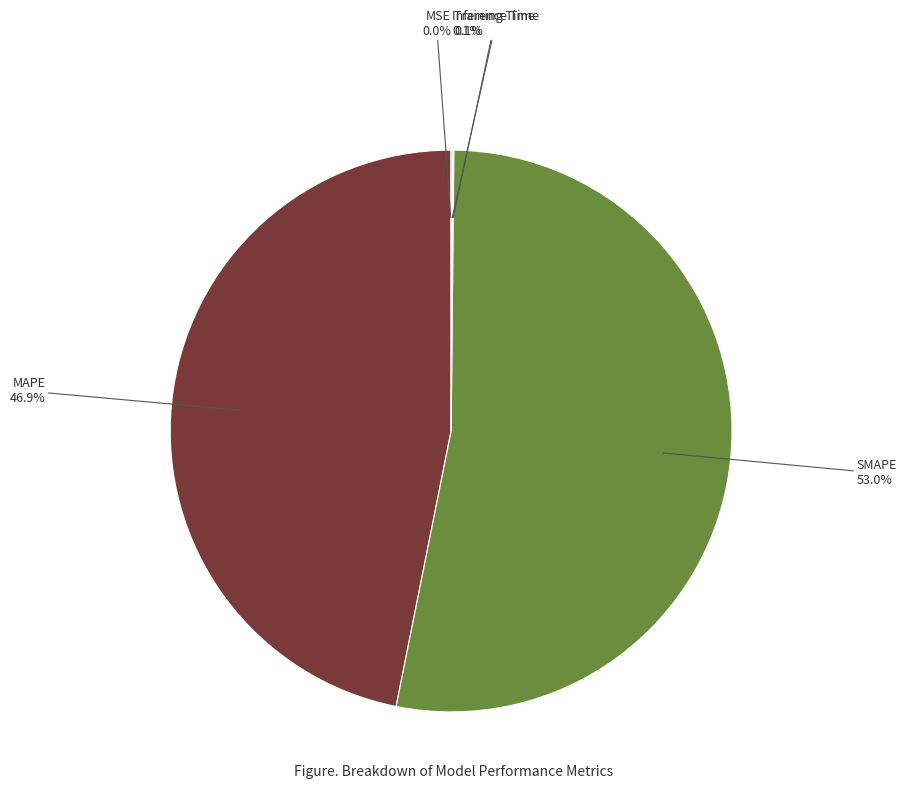

What is the largest slice in the pie chart?

SMAPE